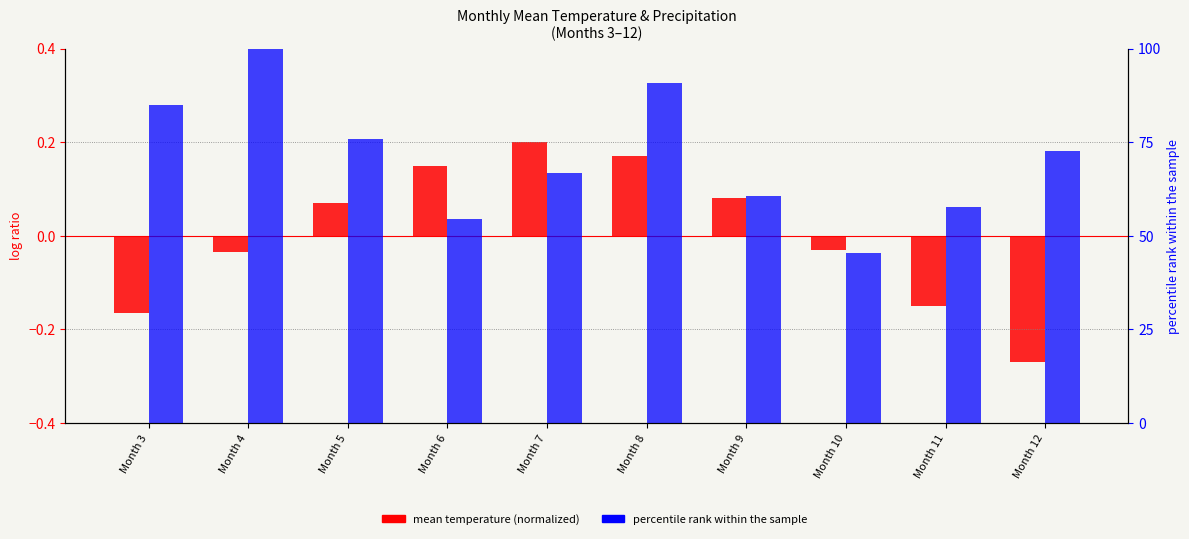

How many data points in mean temperature (normalized) are less than 0?

5